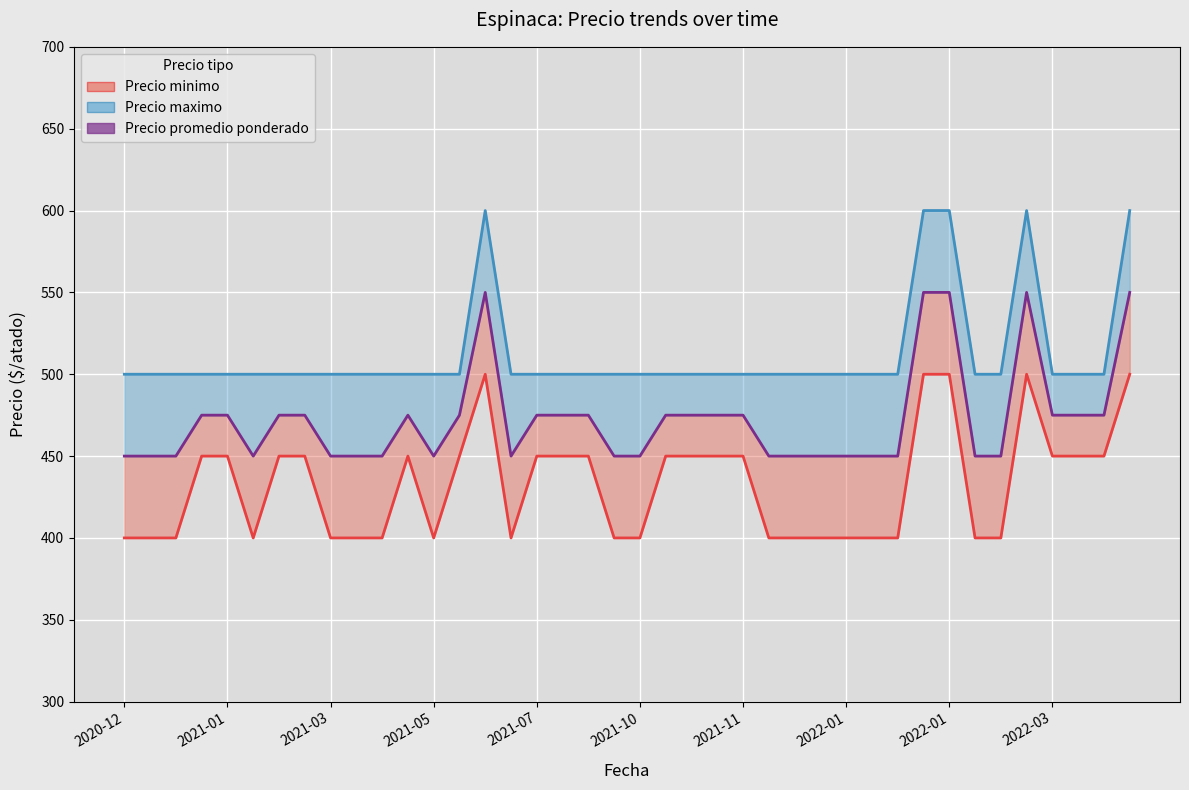

True or false: Precio maximo (line) and Precio promedio ponderado cross at least once.

False